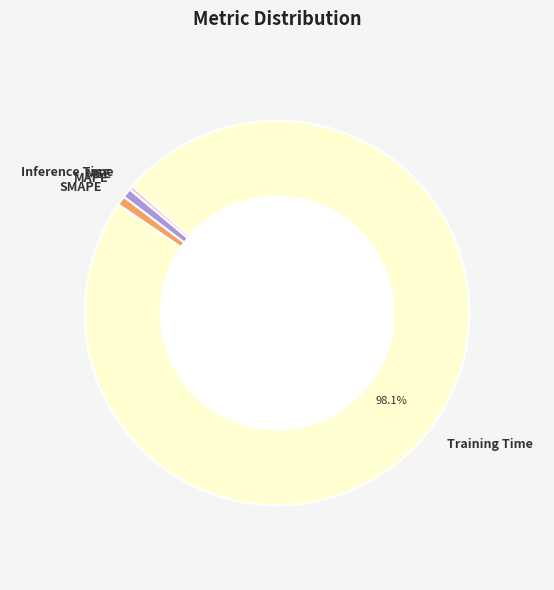

To the nearest percent, what portion does MAPE represent?

1%